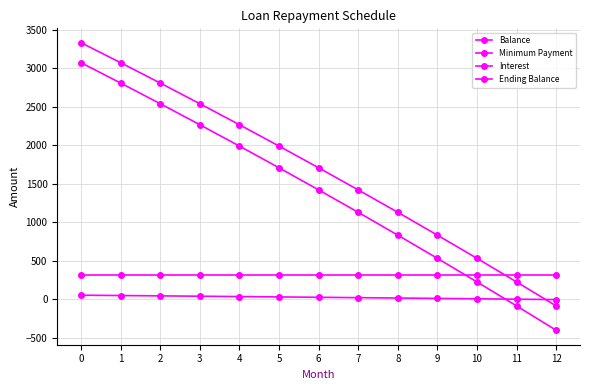

What is the average value of the Ending Balance series?

1384.3